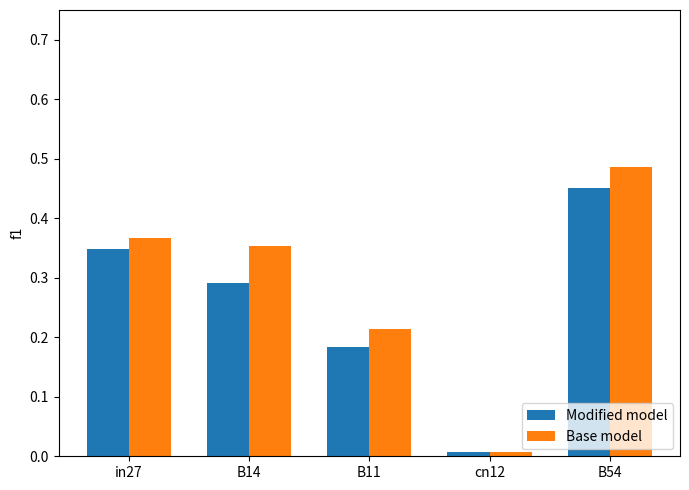

What is the total value across all series at in27?

0.7